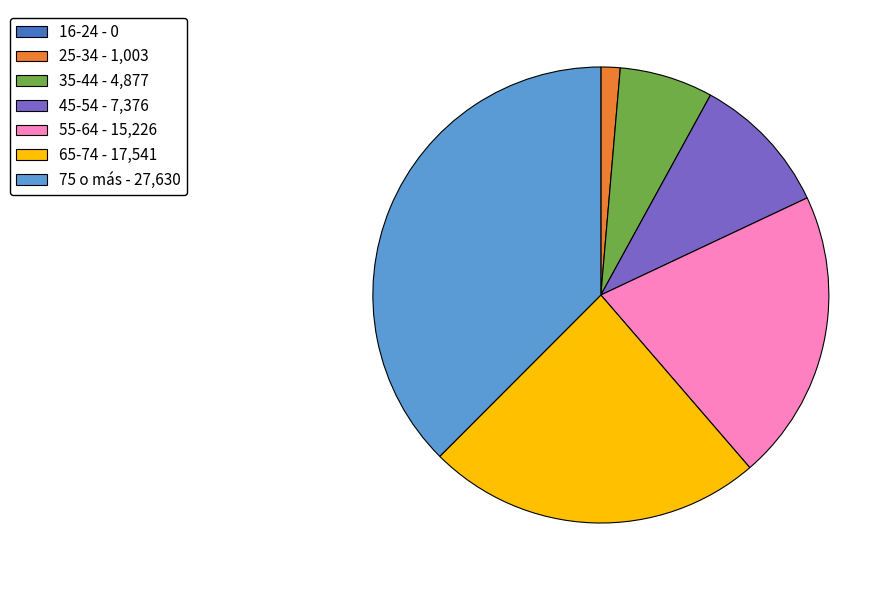

Between 55-64 - 15,226 and 75 o más - 27,630, which is larger?

75 o más - 27,630